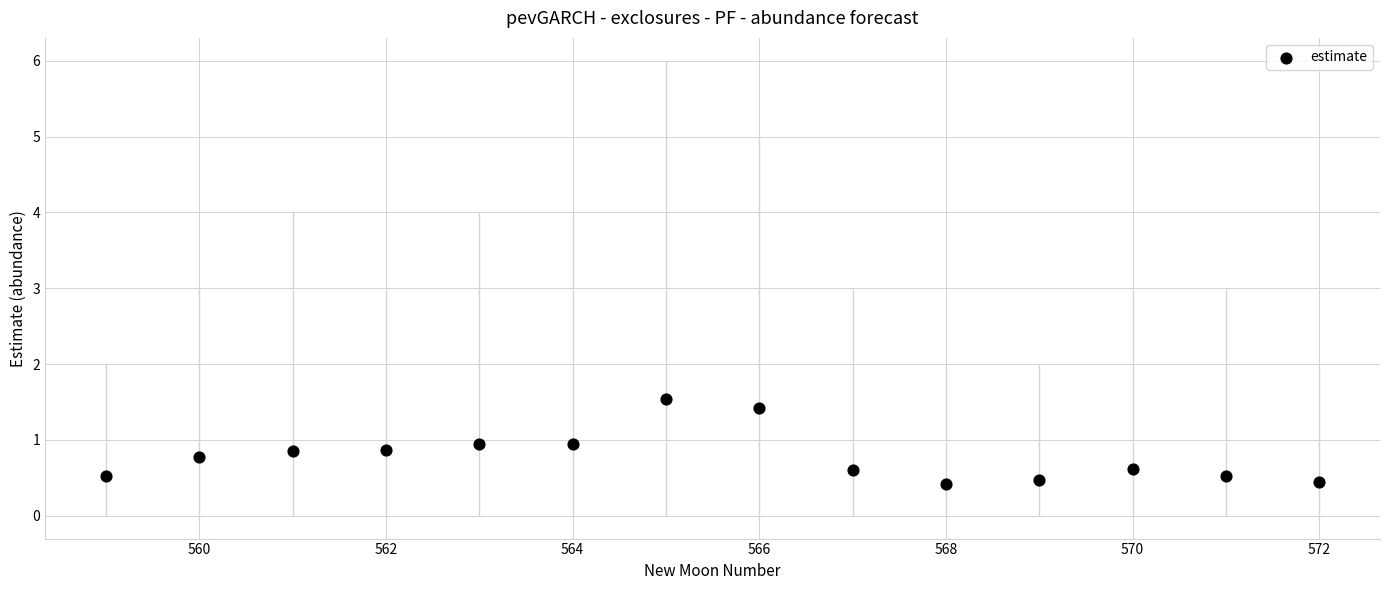

What is the range of Y values (max minus min)?

1.1